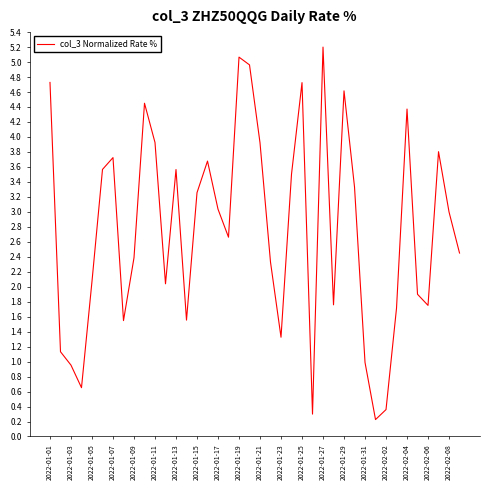

What is the difference between the maximum and minimum values?

5.0